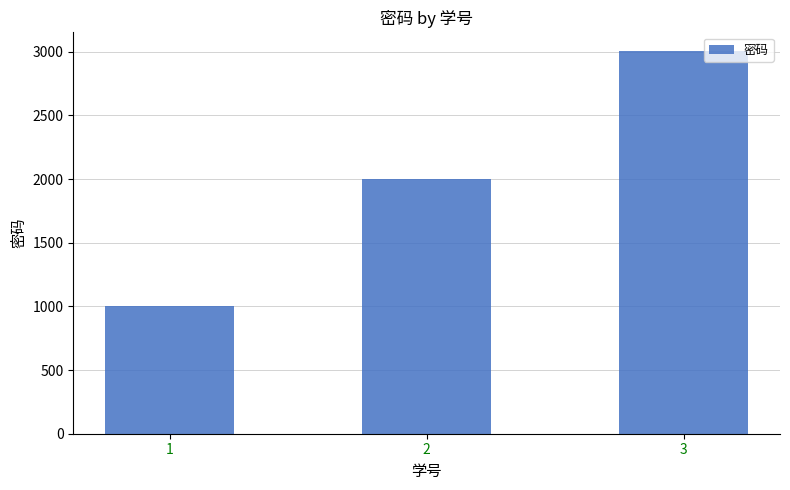

Which has a higher value, 2 or 3?

3